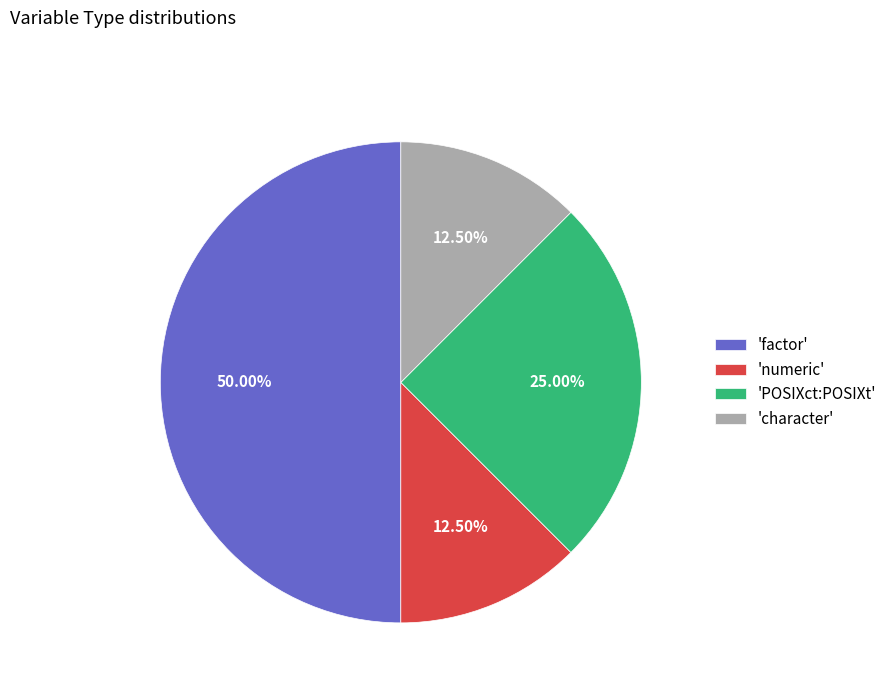

Count the number of slices in the pie.

4